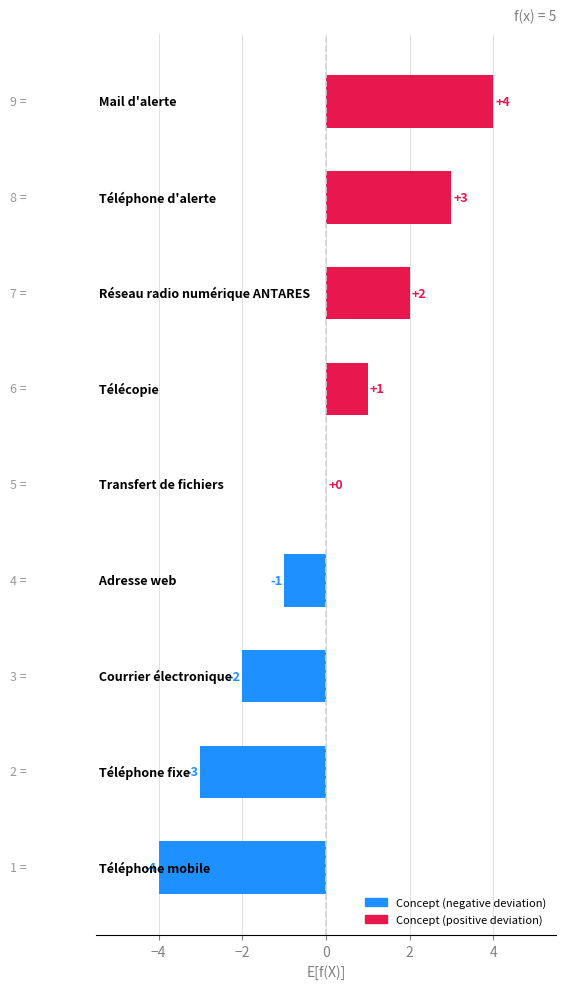

How many values are between -2 and 2?

5